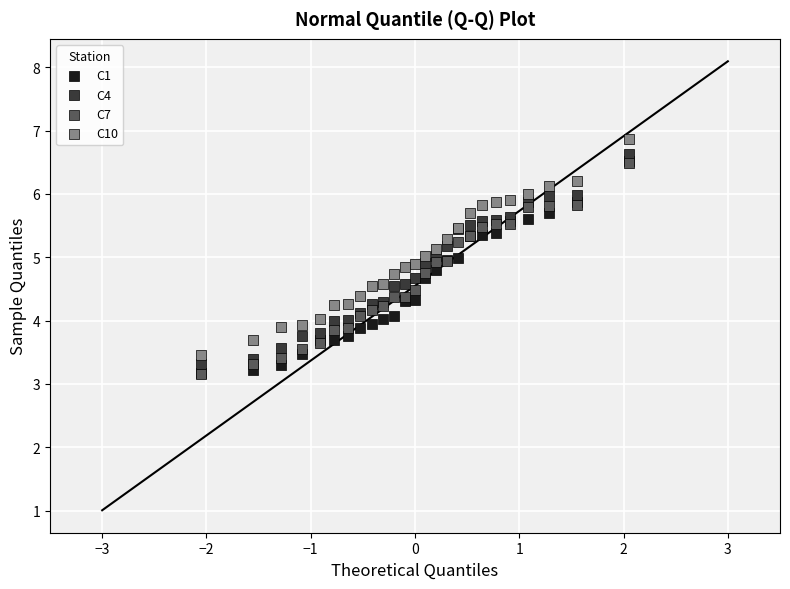

Which series reaches the maximum Y coordinate?

C10